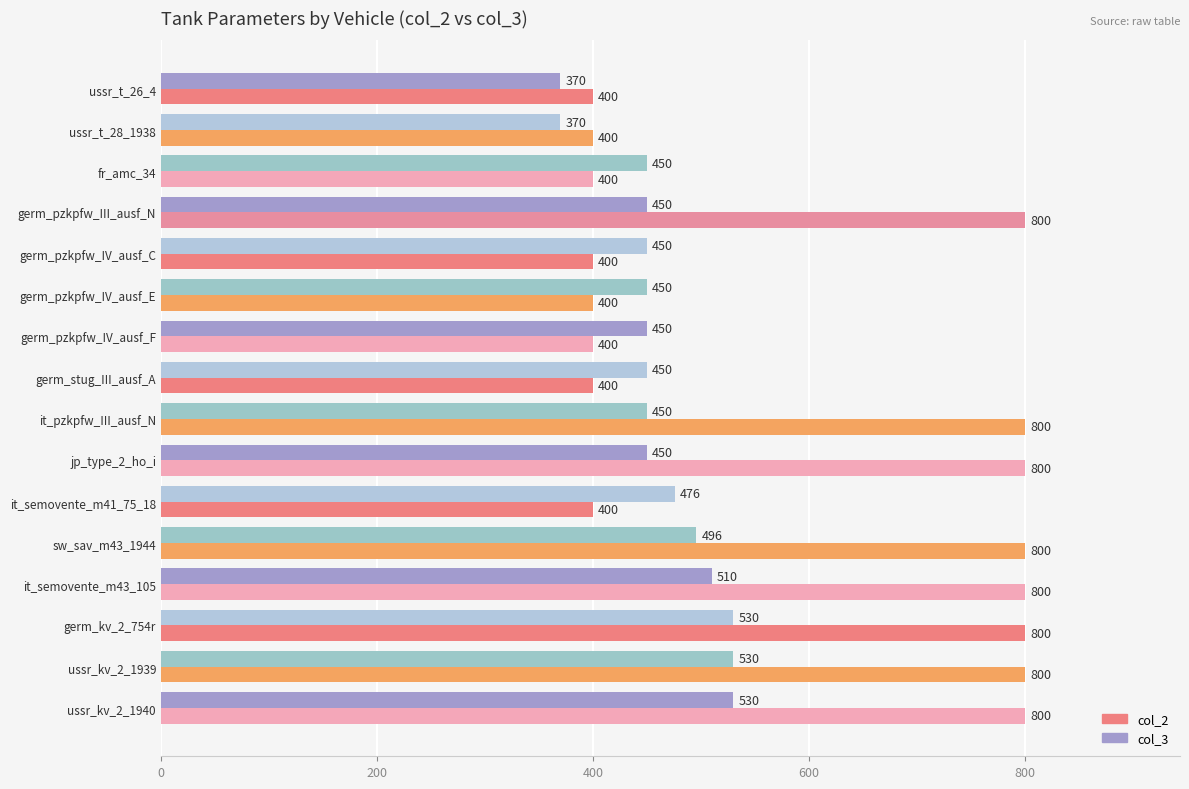

Is it true that col_2 equals 131 at it_semovente_m41_75_18?

False